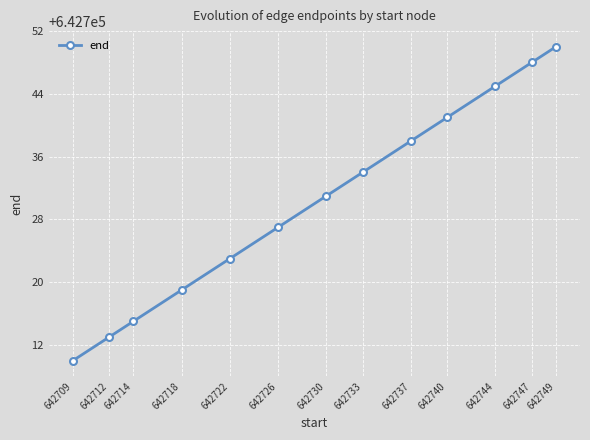

The value at 642709 is 965269. True or false?

False